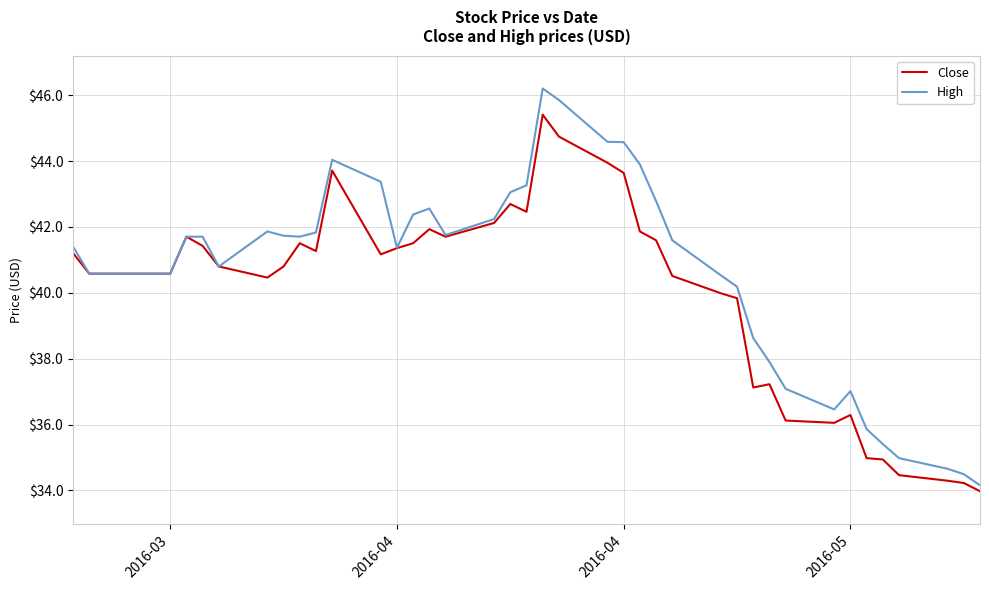

Which series has the largest total across all categories?

High